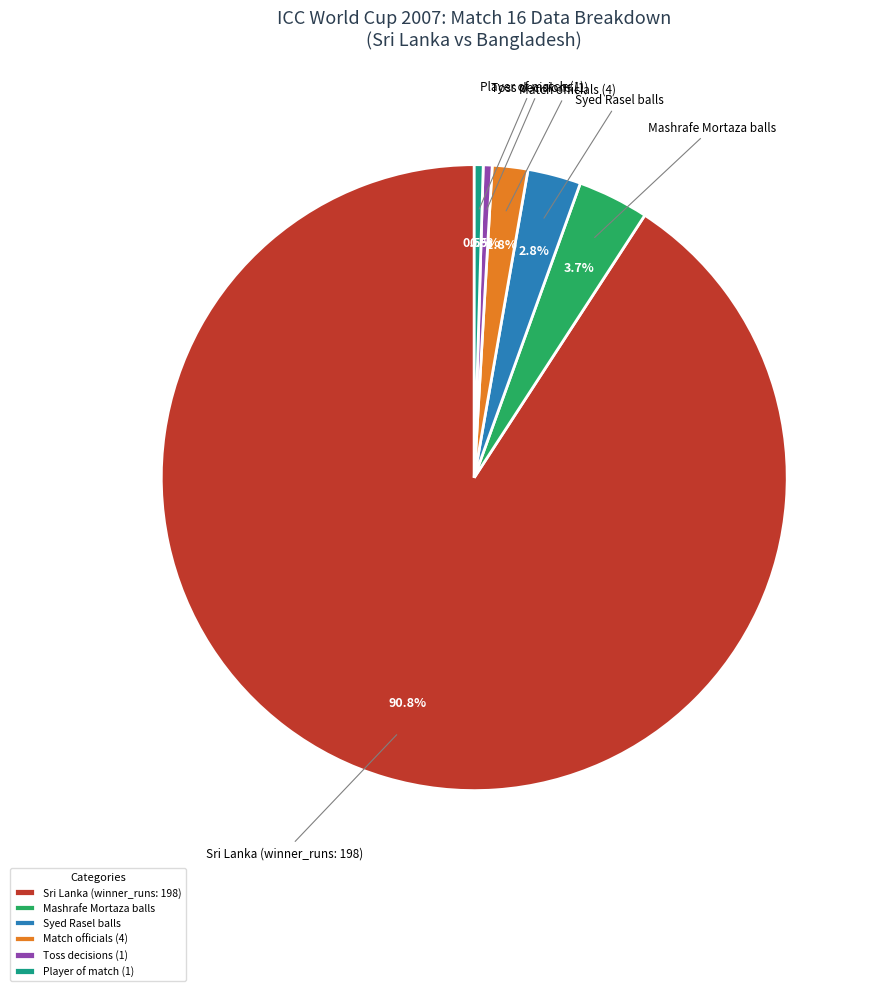

What is the largest slice in the pie chart?

Sri Lanka (winner_runs: 198)